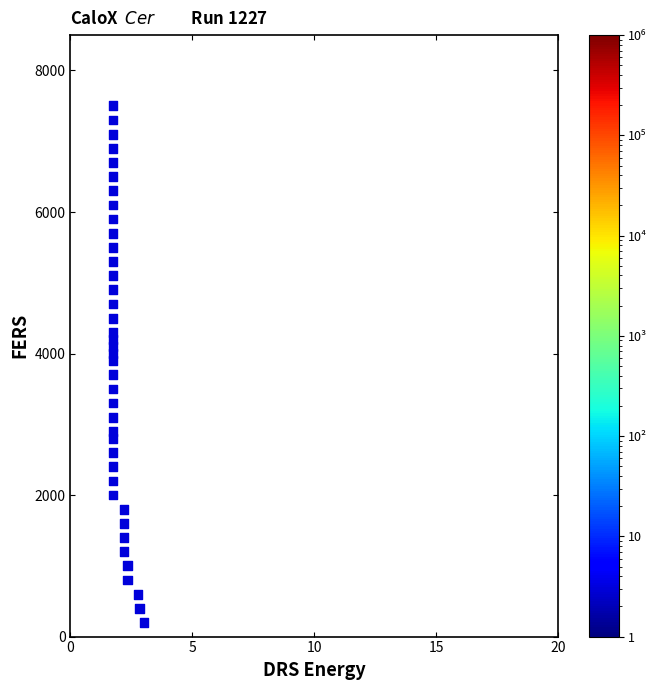

What is the range of Y values (max minus min)?

7300